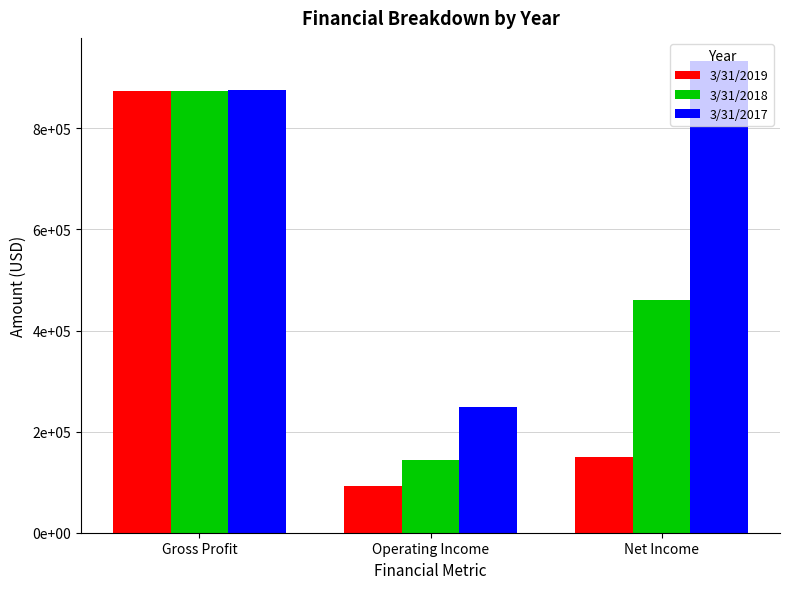

At Gross Profit, list the series in order from smallest to largest.

3/31/2018, 3/31/2019, 3/31/2017